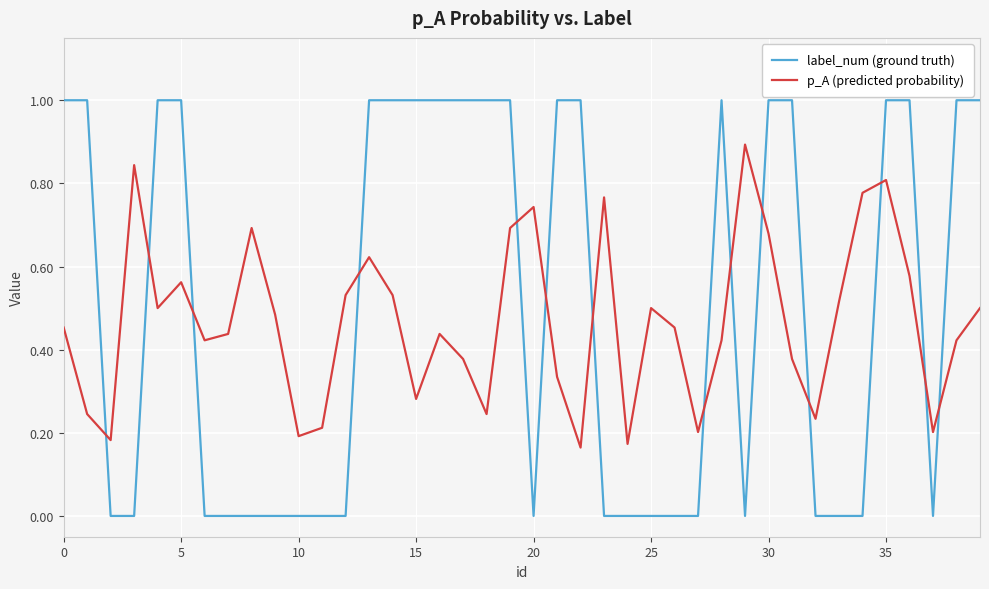

How many lines are shown in the chart?

2